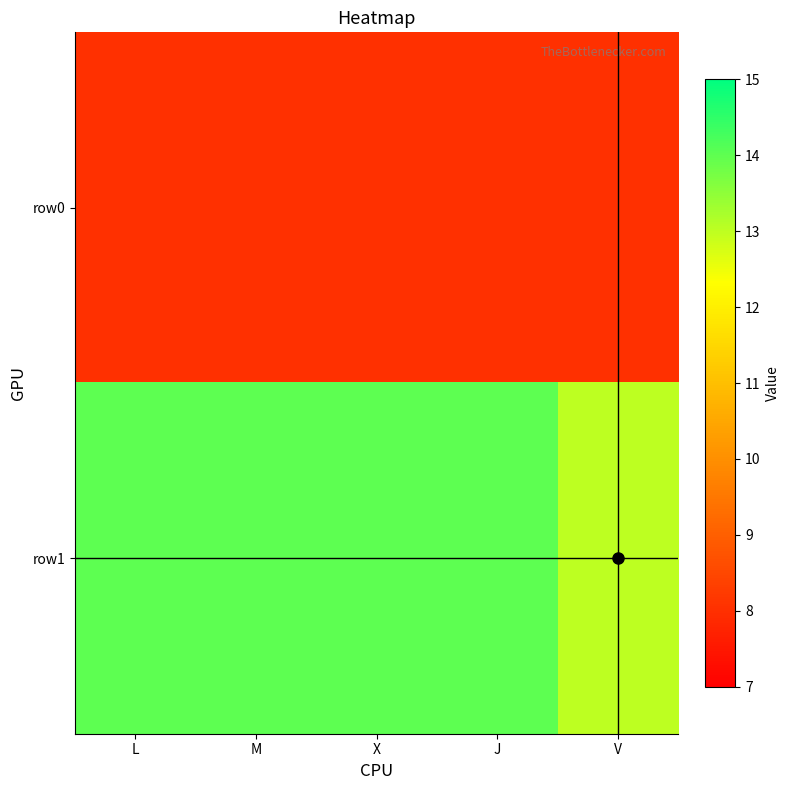

Reading left to right, list all the values displayed in this chart.

row0: L=8	M=8	X=8	J=8	V=8
row1: L=14	M=14	X=14	J=14	V=13